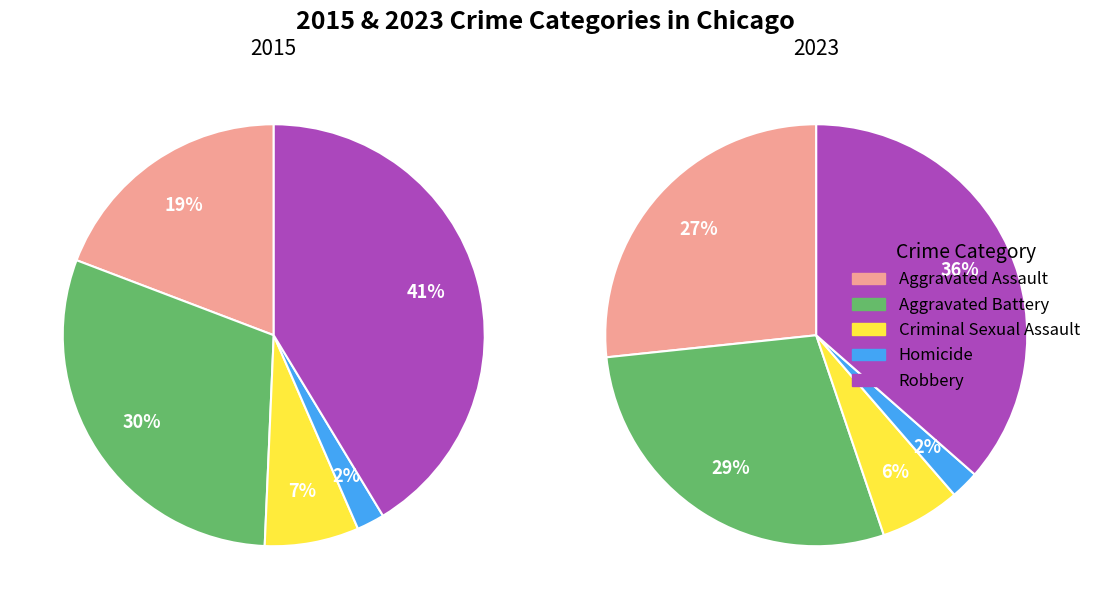

Combined, do Robbery and Aggravated Battery account for over 50%?

Yes